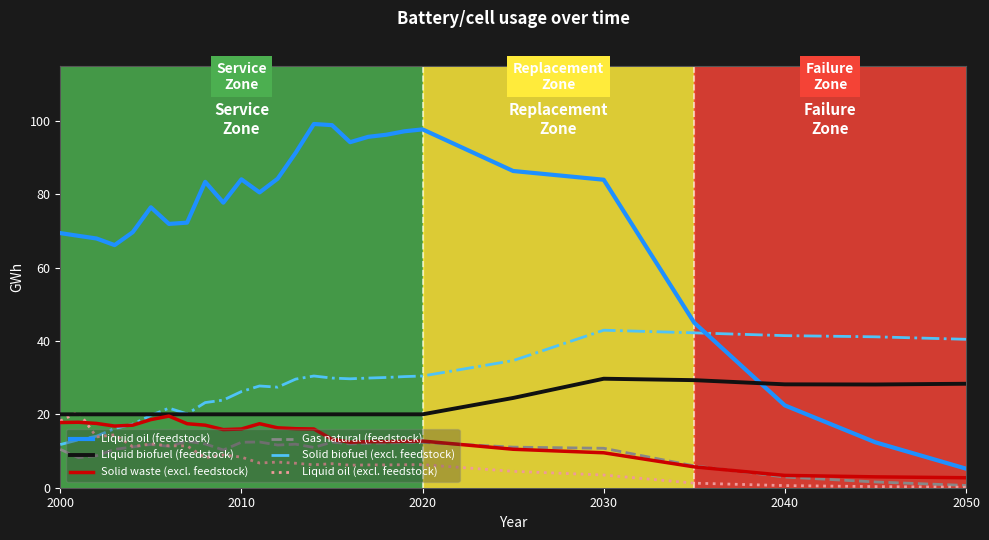

True or false: Liquid oil (excl. feedstock) has more than 1 points higher than both neighbors.

True